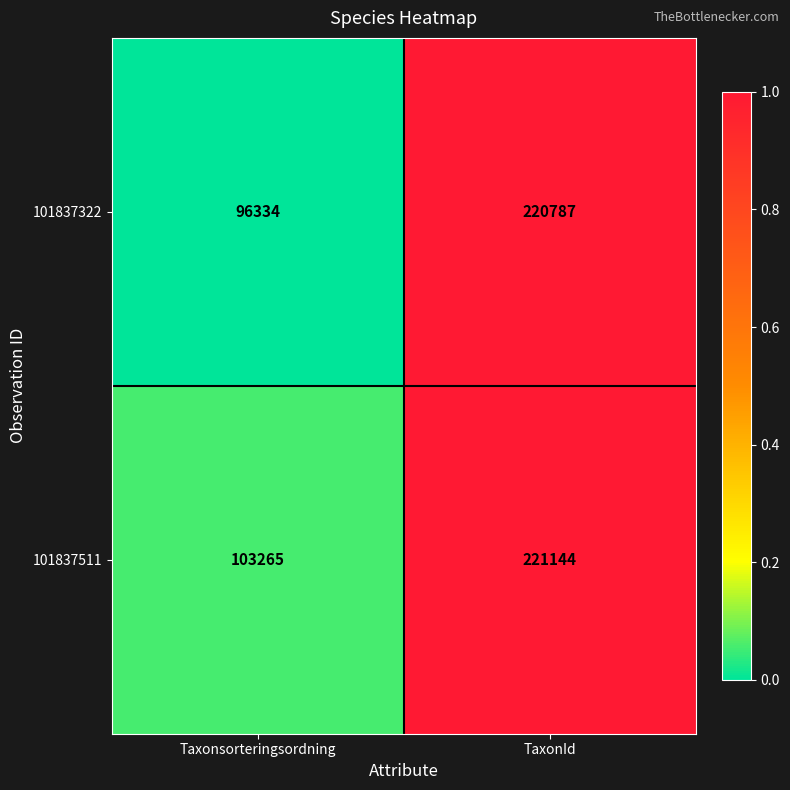

Which series has the largest total across all categories?

101837511